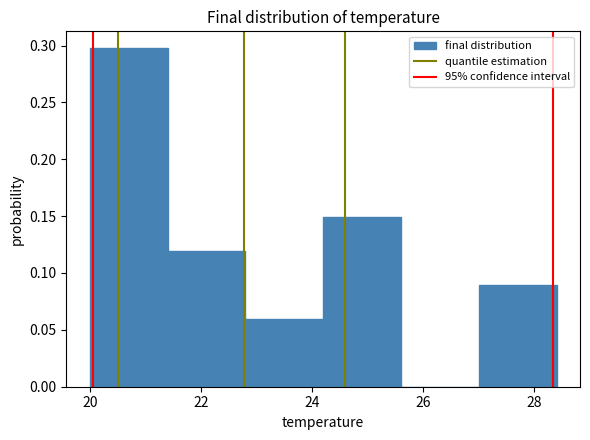

Reading left to right, list every bar in this chart as the range it spans on the x-axis followed by its height. The values are not printed on the chart, so give them approximately, as read against the axis.

20.0 to 21.4: 0.30
21.4 to 22.8: 0.12
22.8 to 24.2: 0.06
24.2 to 25.6: 0.15
25.6 to 27.0: 0
27.0 to 28.4: 0.09